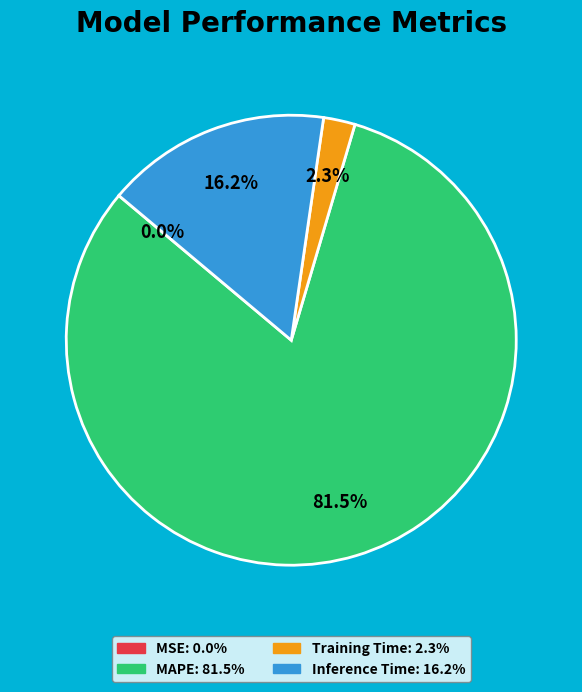

Which category accounts for the majority?

MAPE